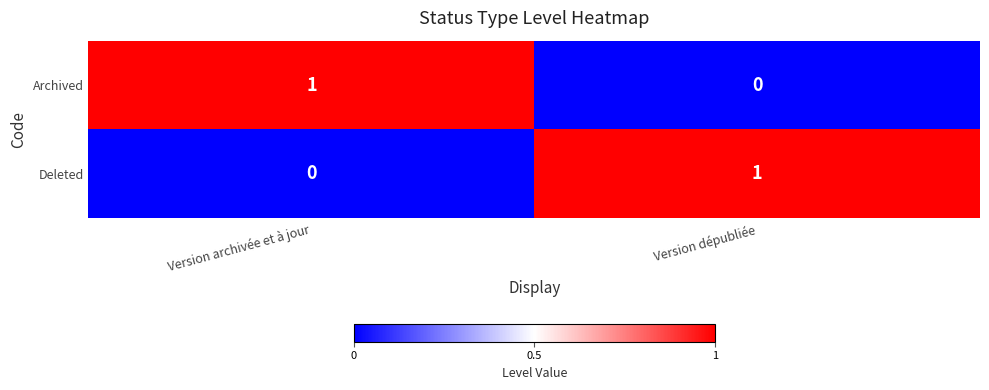

Reading left to right, transcribe all the data shown in this chart.

Archived: 1	0
Deleted: 0	1